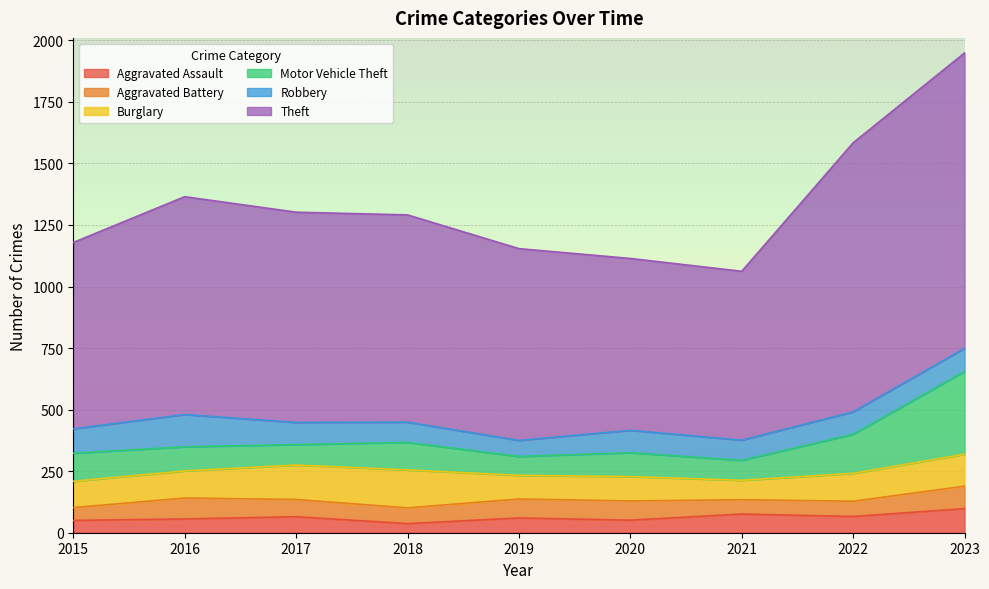

What is the sum of all Burglary values?

1028